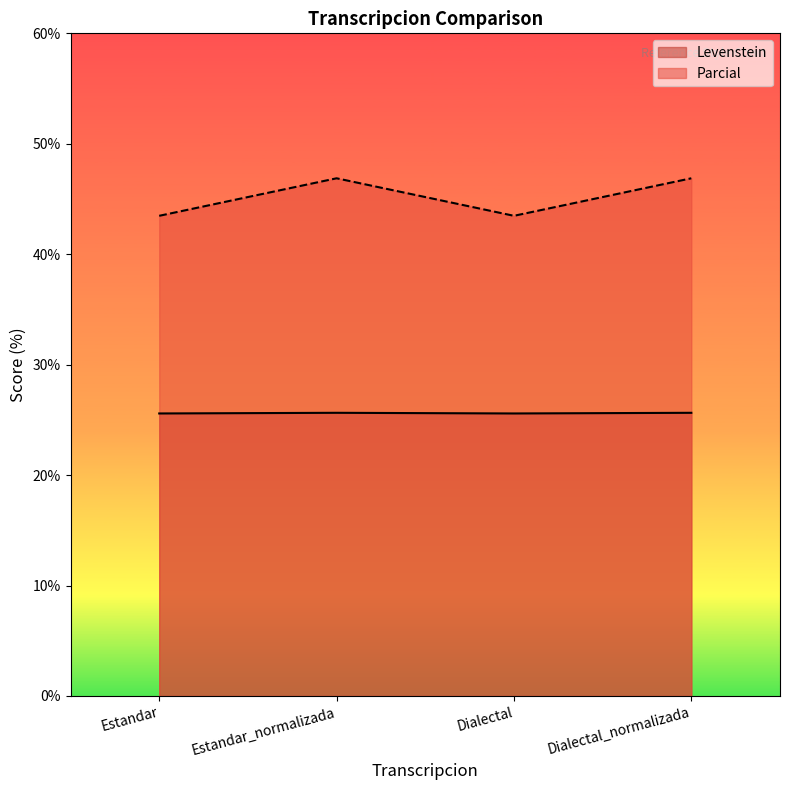

How many lines are shown in the chart?

2